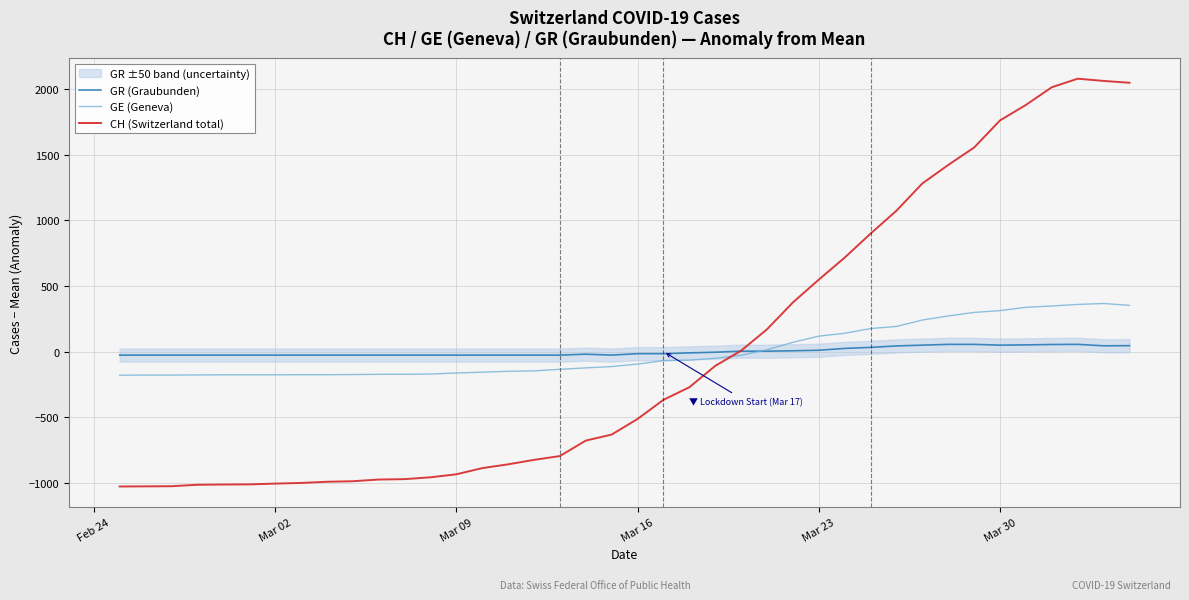

What is the minimum value for GE (Geneva)?

-180.3